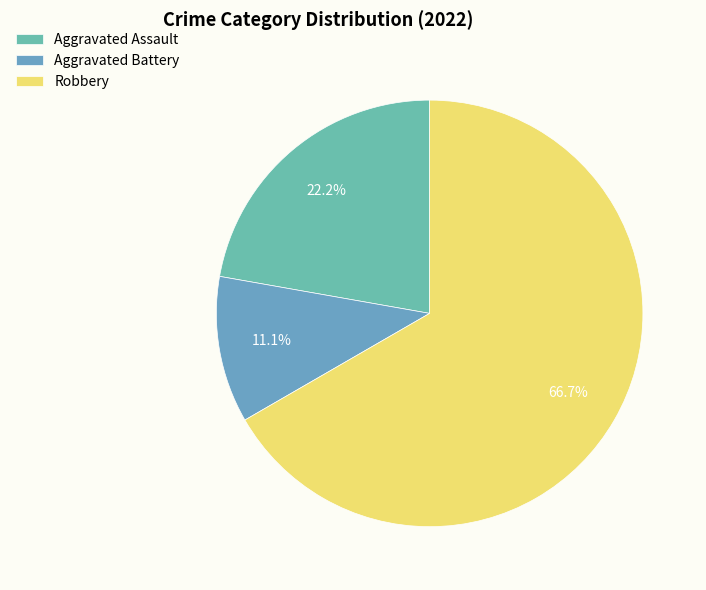

To the nearest percent, what percentage of the pie is Aggravated Battery?

11%